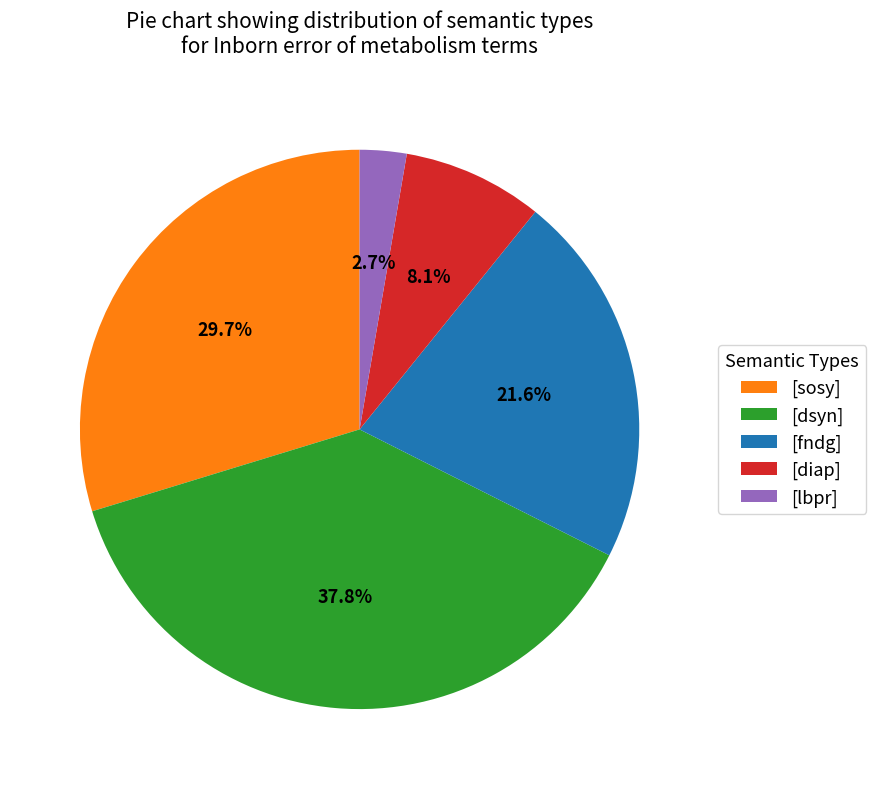

Is [diap] the majority of the pie?

No